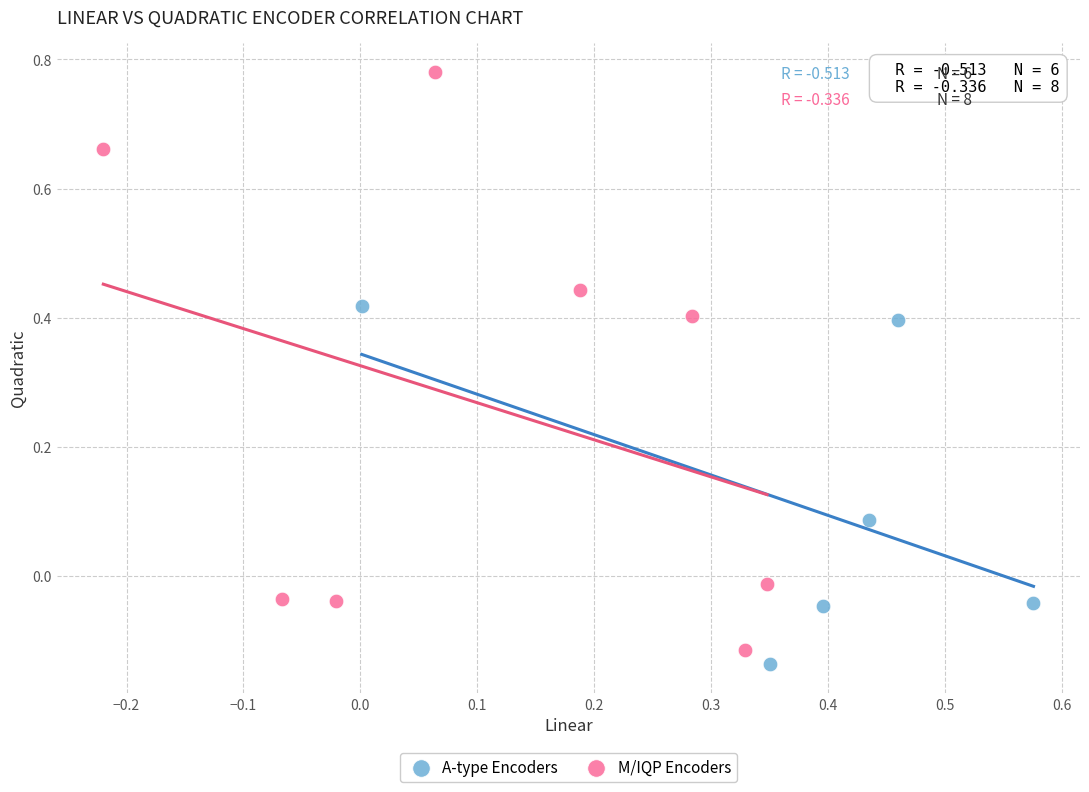

What are all the series names shown in the legend?

A-type Encoders, M/IQP Encoders